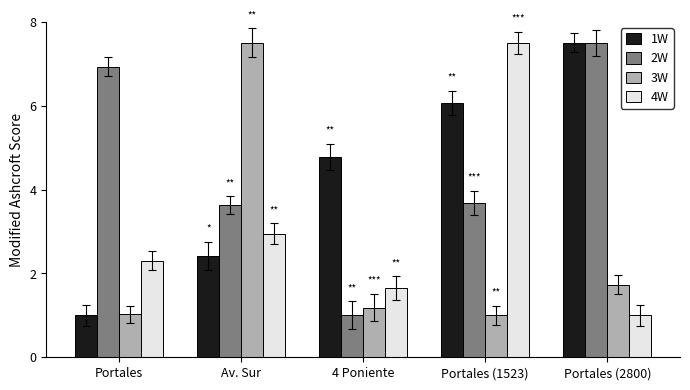

What is the difference between the 3W values at Portales (1523) and Av. Sur?

6.5